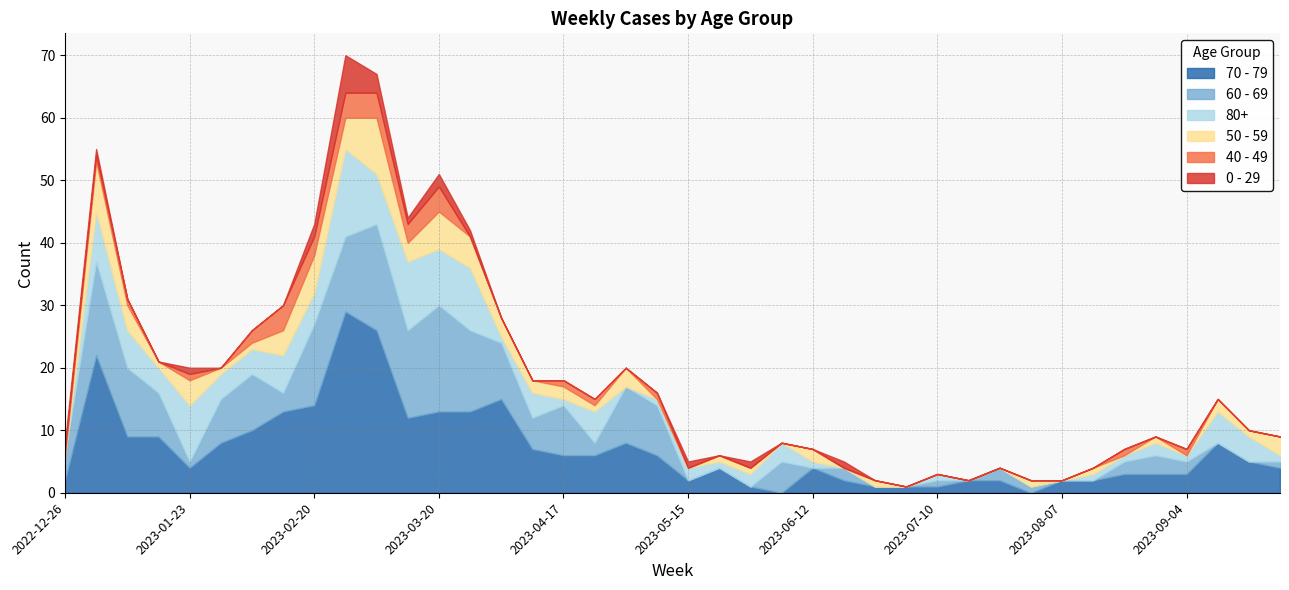

How many lines are shown in the chart?

6